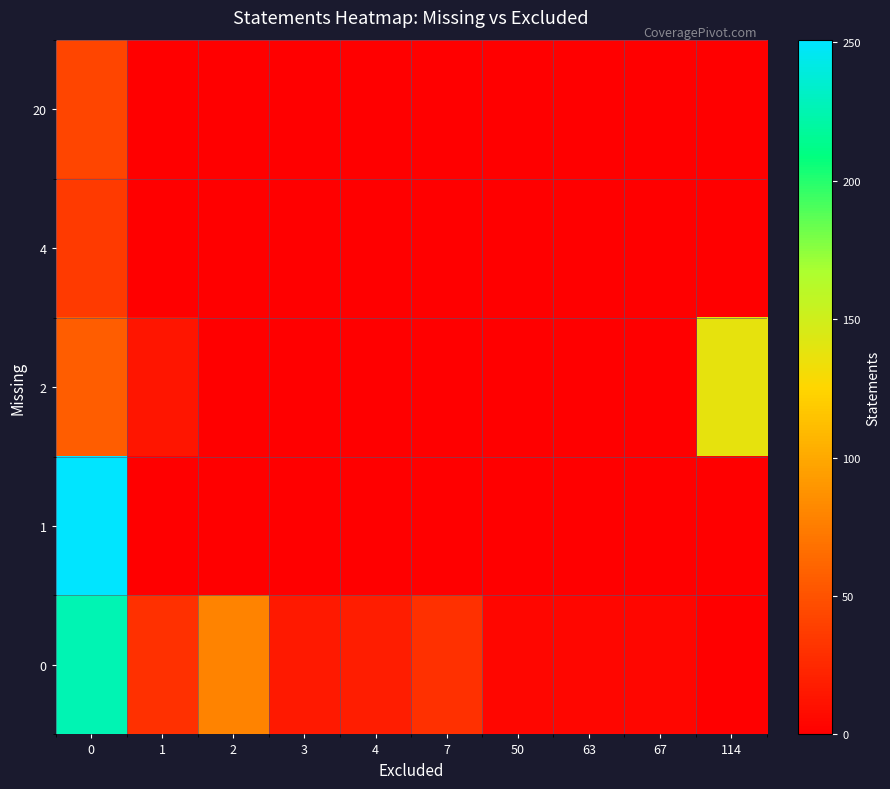

Count the number of data series in this chart.

5